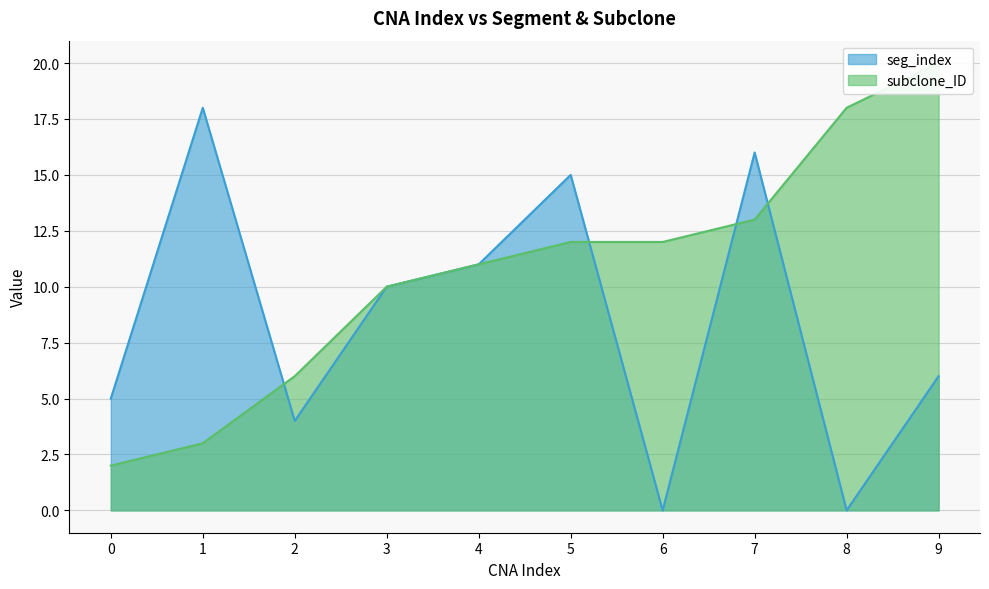

Rank the series by their maximum value, from highest to lowest.

subclone_ID, seg_index